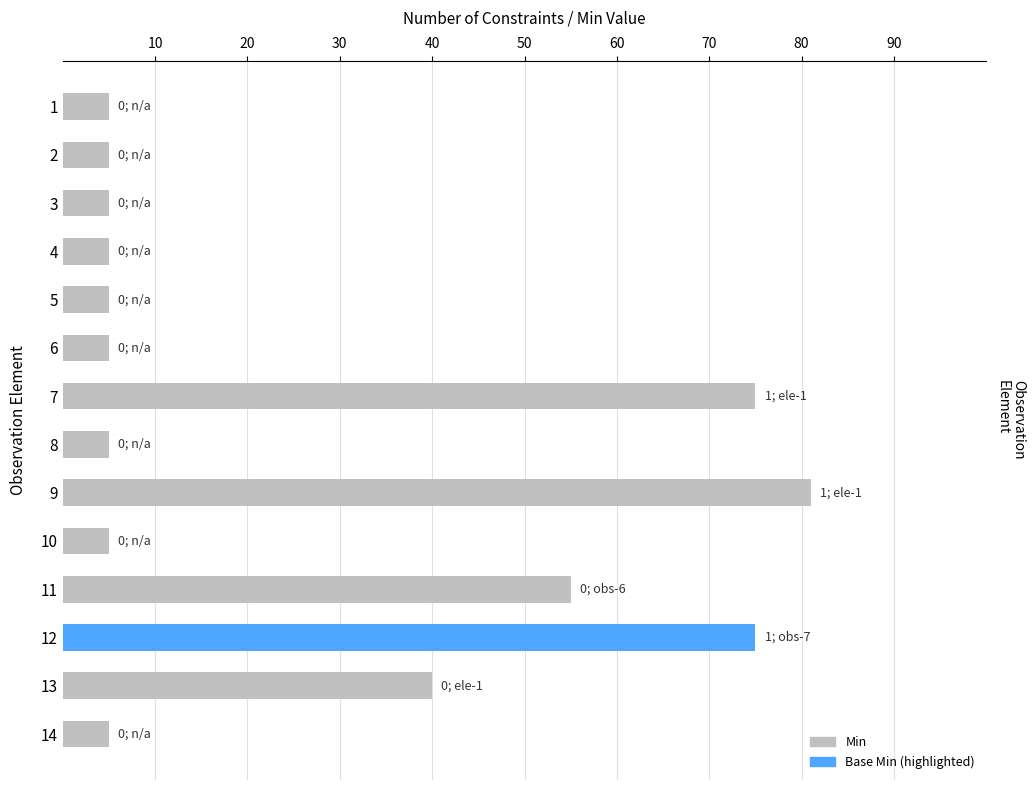

What is the change in value from 8 to 11?

+50